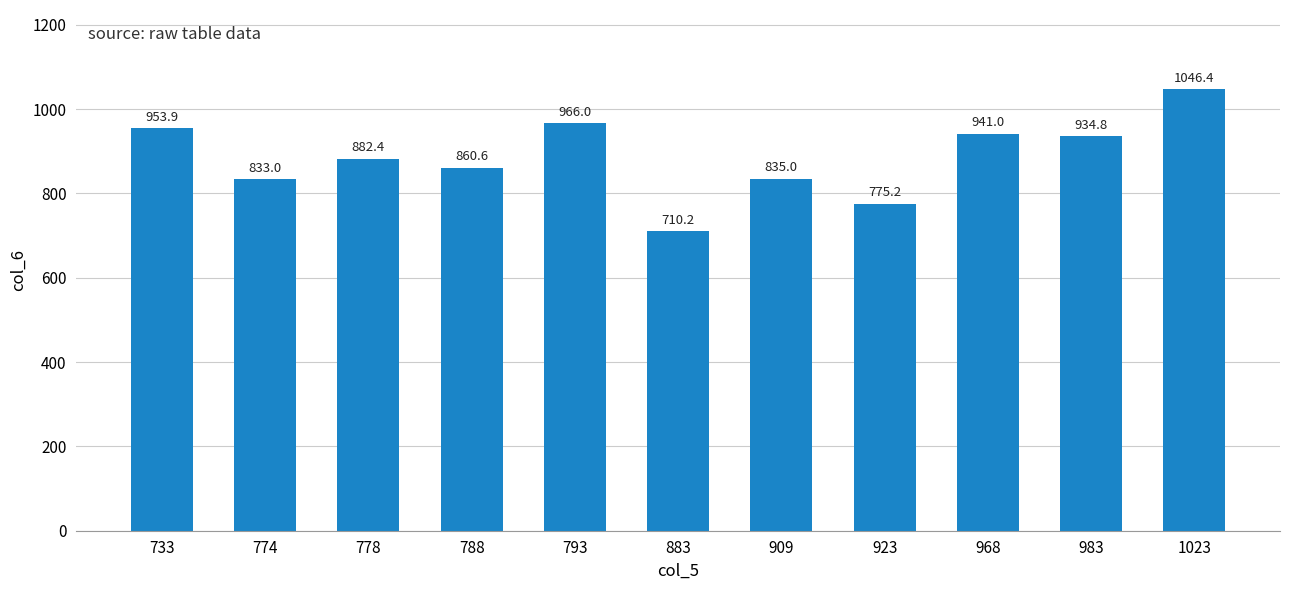

At which category does the chart reach its minimum across all series?

883